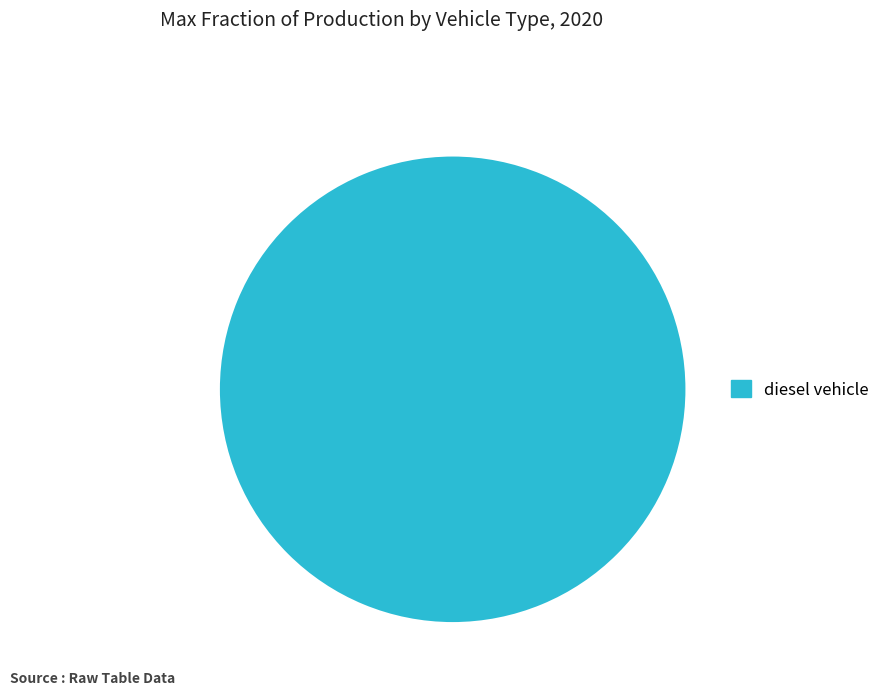

True or false: diesel vehicle accounts for 100% of the total.

True